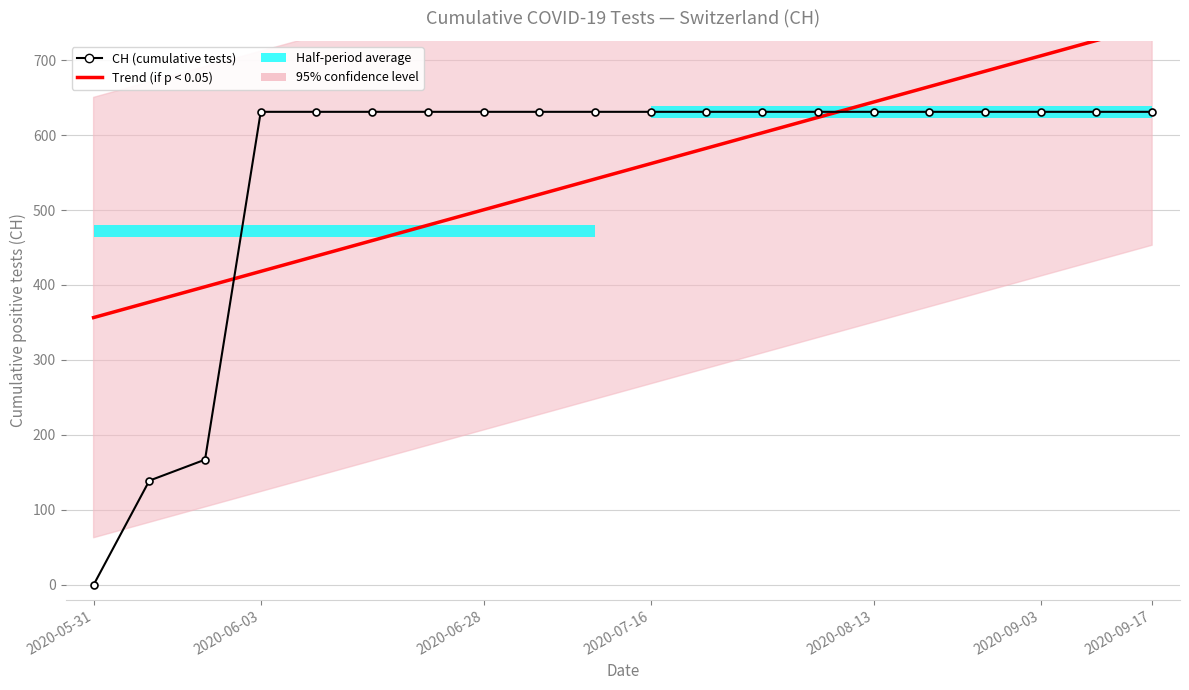

How many values in the Trend (if p < 0.05) series are below 561?

10